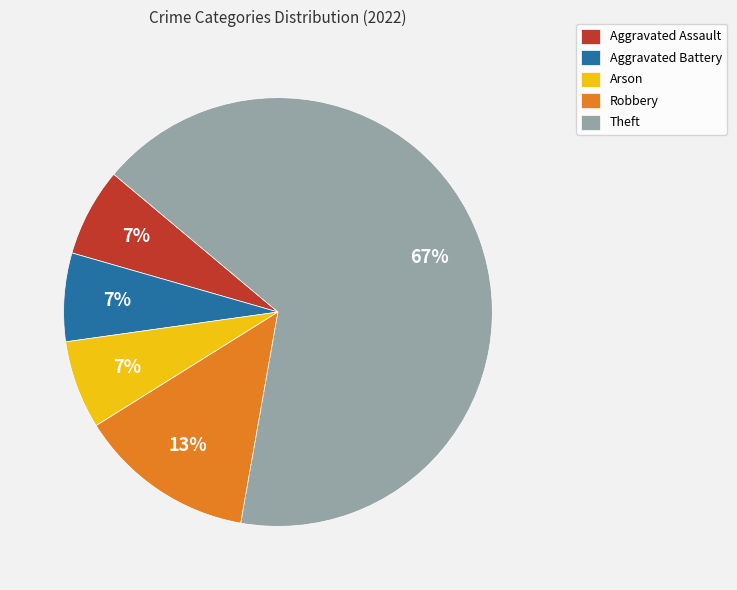

To the nearest percent, what is the average slice percentage?

20%